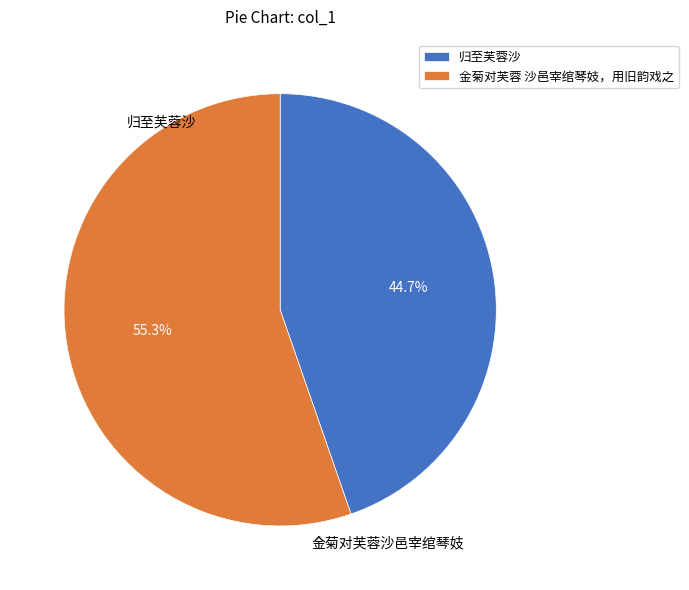

Count the number of slices in the pie.

2